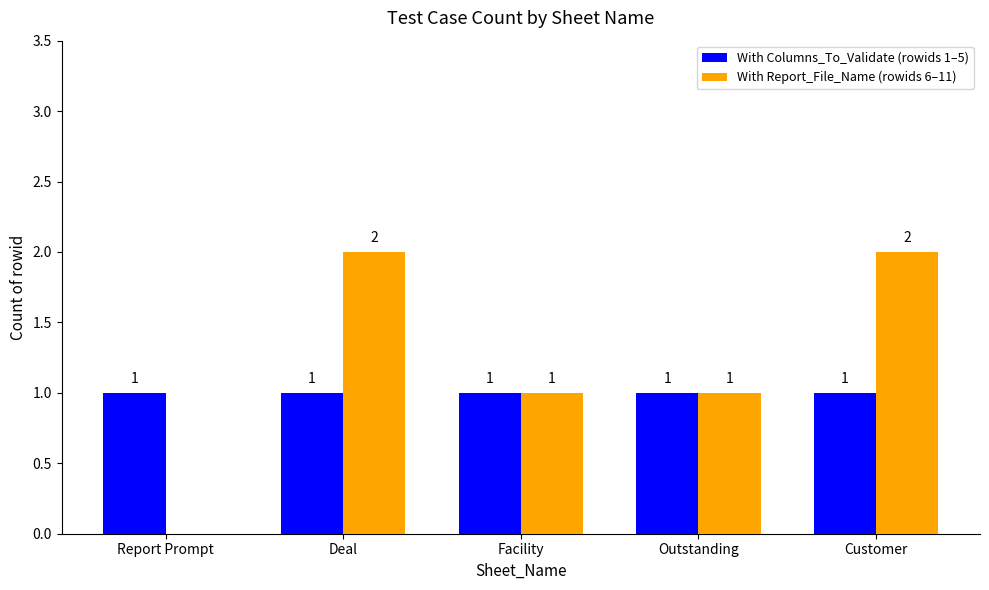

Reading left to right, what are all the values shown in this chart?

With Columns_To_Validate (rowids 1–5): Report Prompt=1	Deal=1	Facility=1	Outstanding=1	Customer=1
With Report_File_Name (rowids 6–11): Report Prompt=0	Deal=2	Facility=1	Outstanding=1	Customer=2